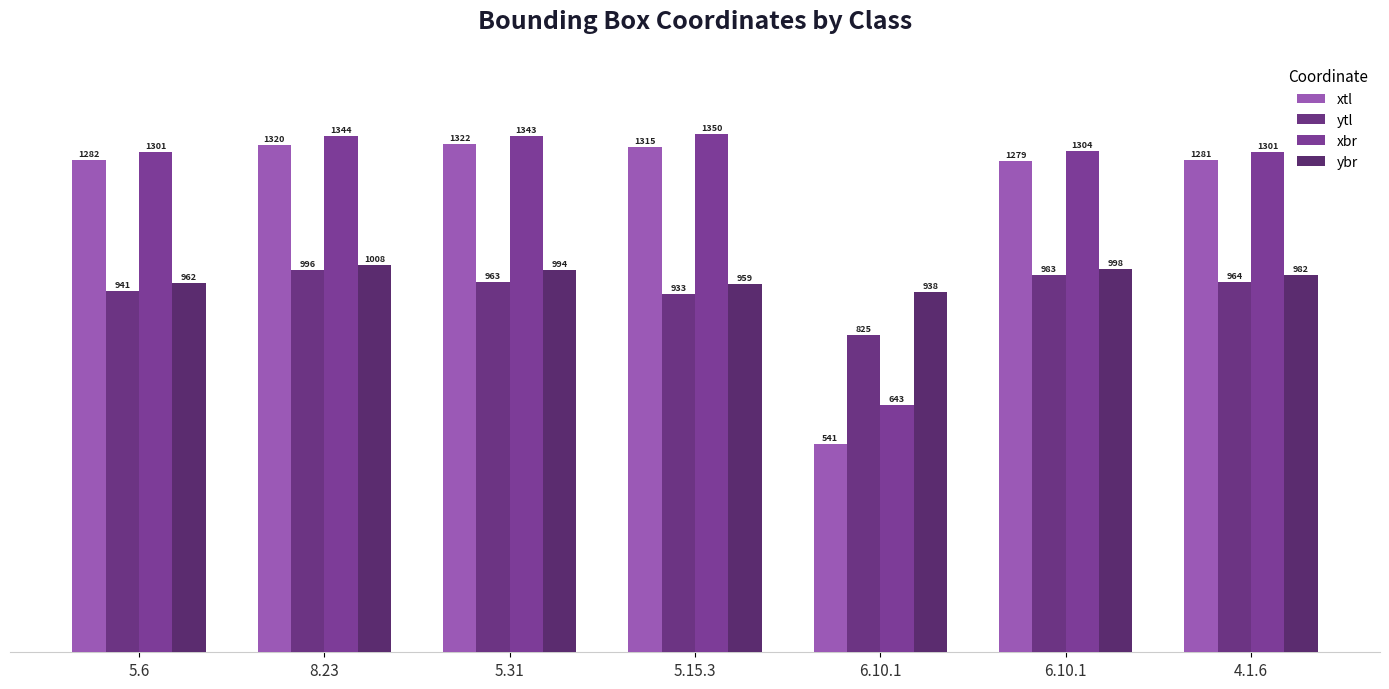

Does the chart contain any negative values?

No